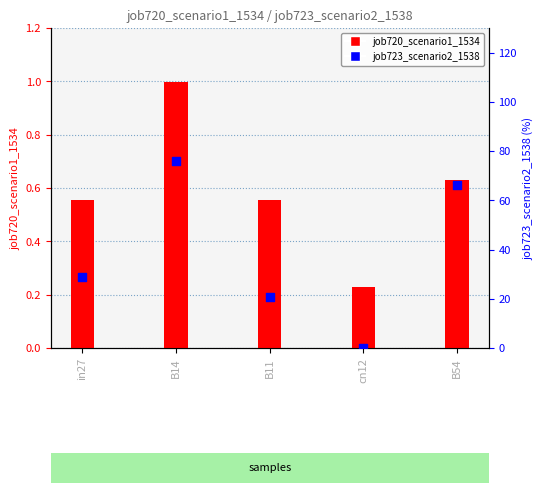

At which category is the sum across all series the highest?

B14